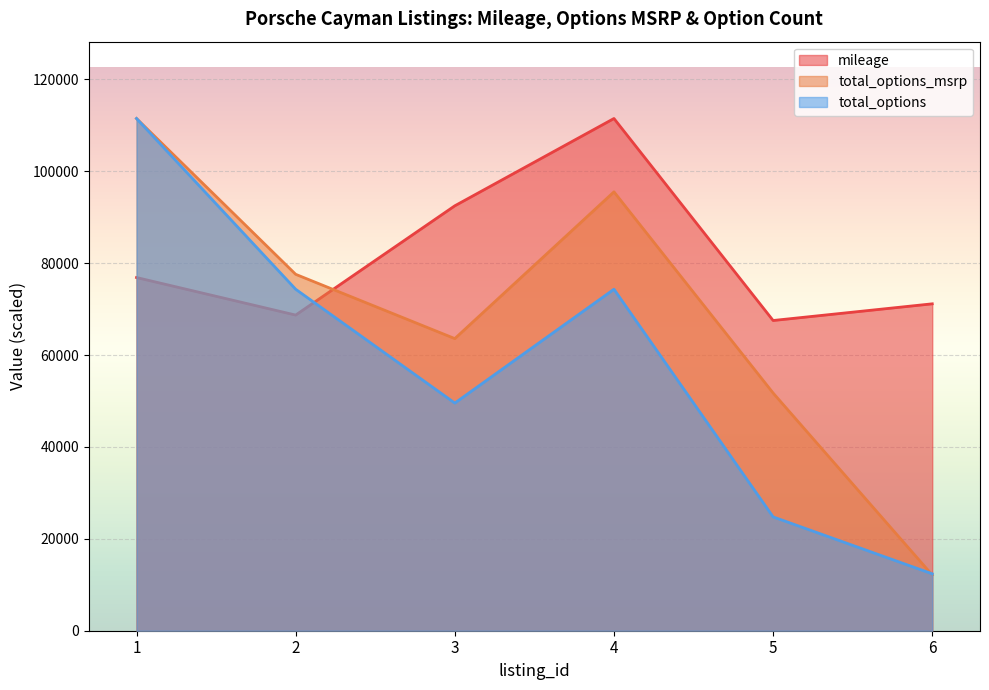

List the series in order of their overall mean, lowest first.

total_options, total_options_msrp, mileage